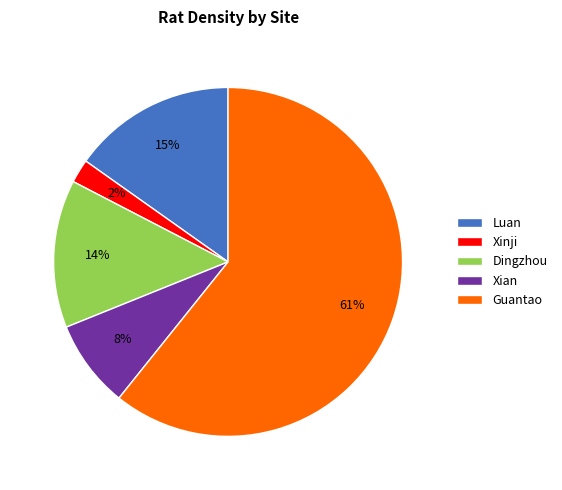

To the nearest percent, what is the difference between the Luan and Dingzhou slice percentages?

1%